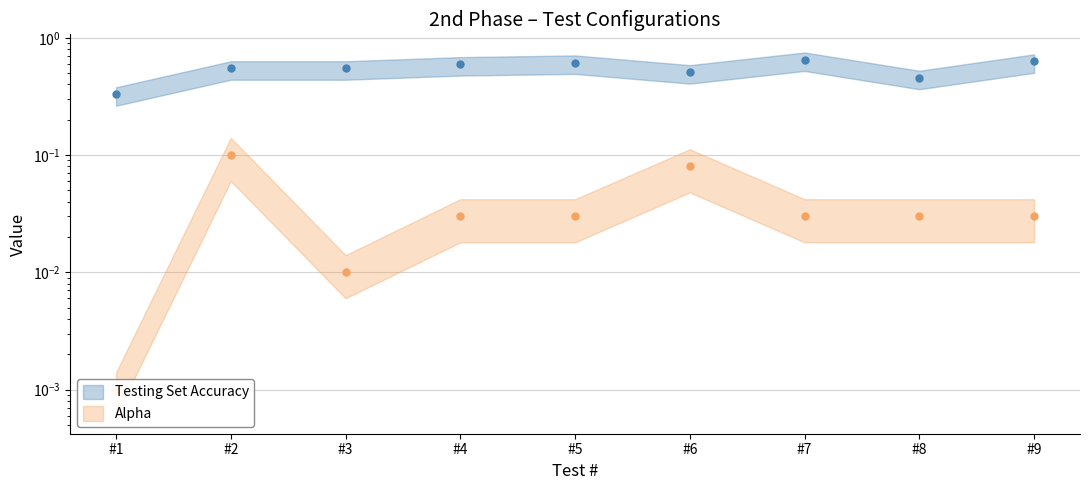

True or false: Alpha and Testing Set Accuracy cross at least once.

False